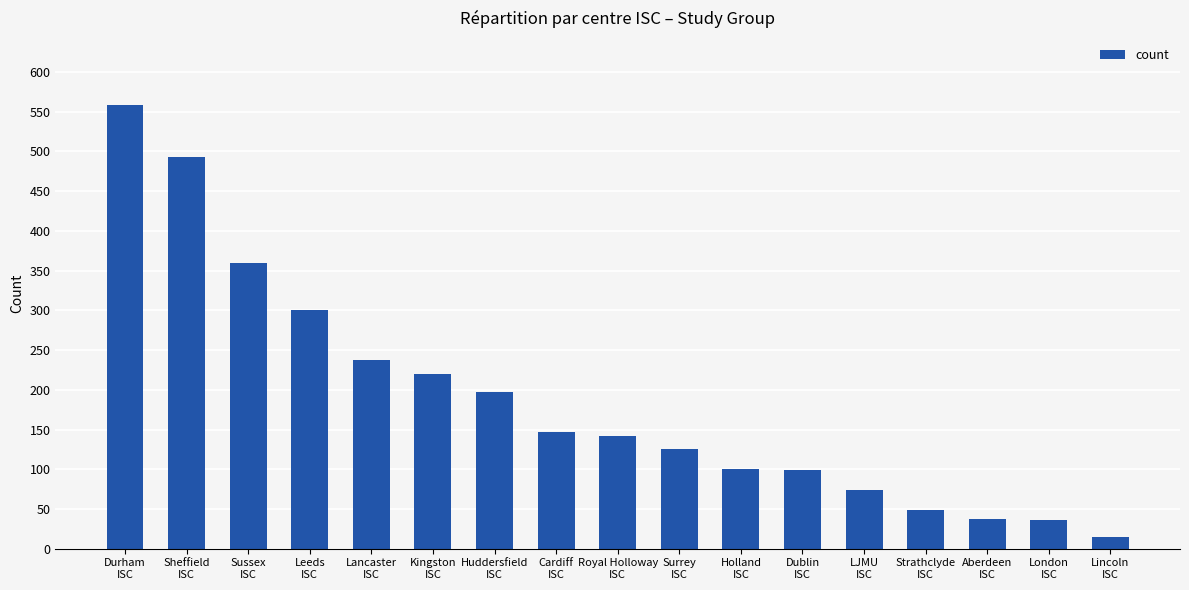

True or false: the data shows 518 at Leeds
ISC.

False